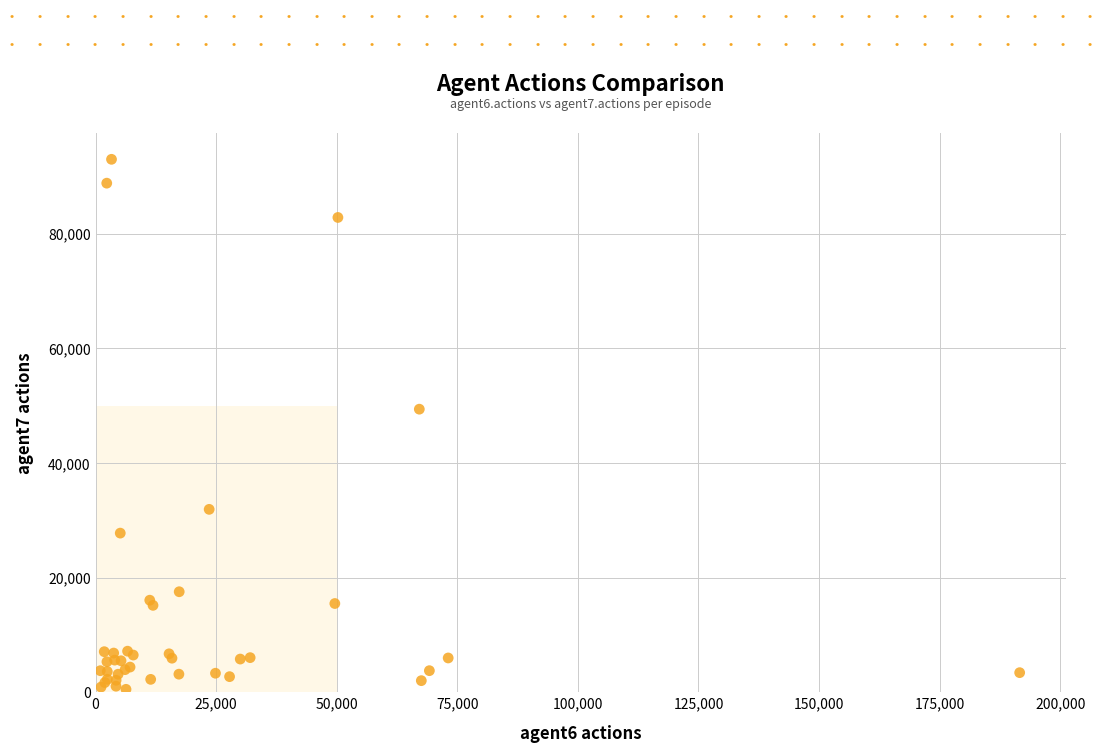

What Y value in the scatter plot is closest to 46734?

49375